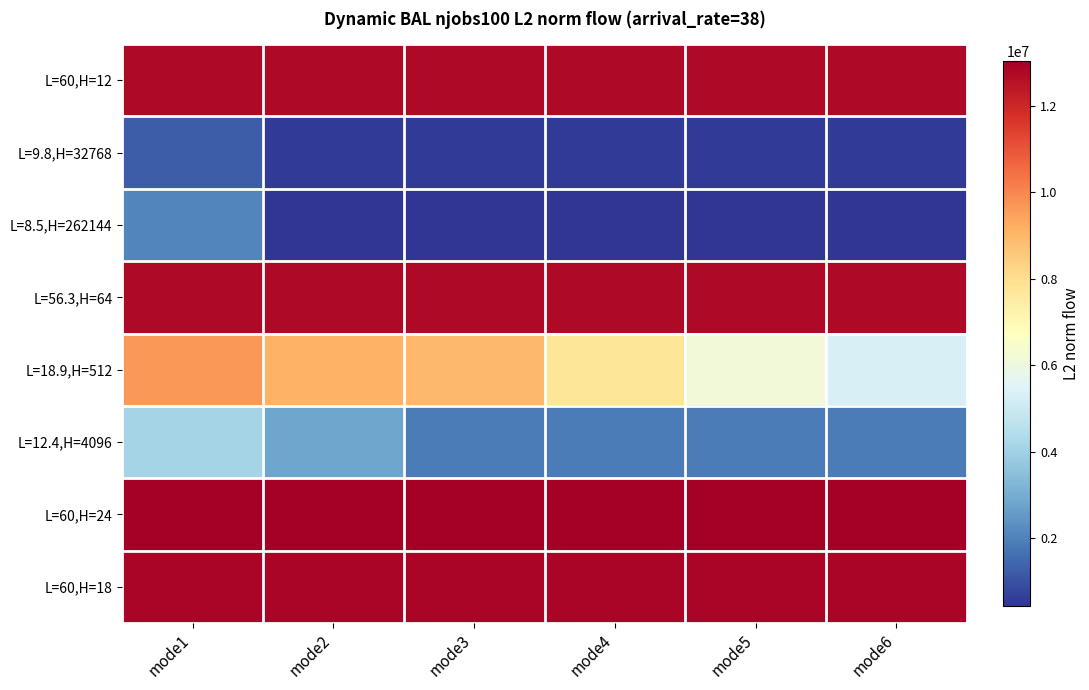

Reading left to right, list all the values displayed in this chart.

L=60,H=12: mode1=12752819.6	mode2=12752819.6	mode3=12752819.6	mode4=12752819.6	mode5=12752819.6	mode6=12752819.6
L=9.8,H=32768: mode1=1268870.7	mode2=570461.1	mode3=568197.2	mode4=568669.0	mode5=570447.5	mode6=568087.8
L=8.5,H=262144: mode1=2065212.0	mode2=467731.7	mode3=436956.9	mode4=439199.6	mode5=448649.8	mode6=436975.5
L=56.3,H=64: mode1=12770012.5	mode2=12770012.5	mode3=12770012.5	mode4=12770012.5	mode5=12770012.5	mode6=12770012.5
L=18.9,H=512: mode1=9646505.0	mode2=9135178.4	mode3=8990553.7	mode4=7735111.1	mode5=6175123.6	mode6=5325806.6
L=12.4,H=4096: mode1=4115417.3	mode2=2809230.4	mode3=1865422.3	mode4=1867082.1	mode5=1868850.1	mode6=1864656.8
L=60,H=24: mode1=13027776.1	mode2=13027776.1	mode3=13027776.1	mode4=13027776.1	mode5=13027776.1	mode6=13027776.1
L=60,H=18: mode1=12859580.0	mode2=12859580.0	mode3=12859580.0	mode4=12859580.0	mode5=12859580.0	mode6=12859580.0